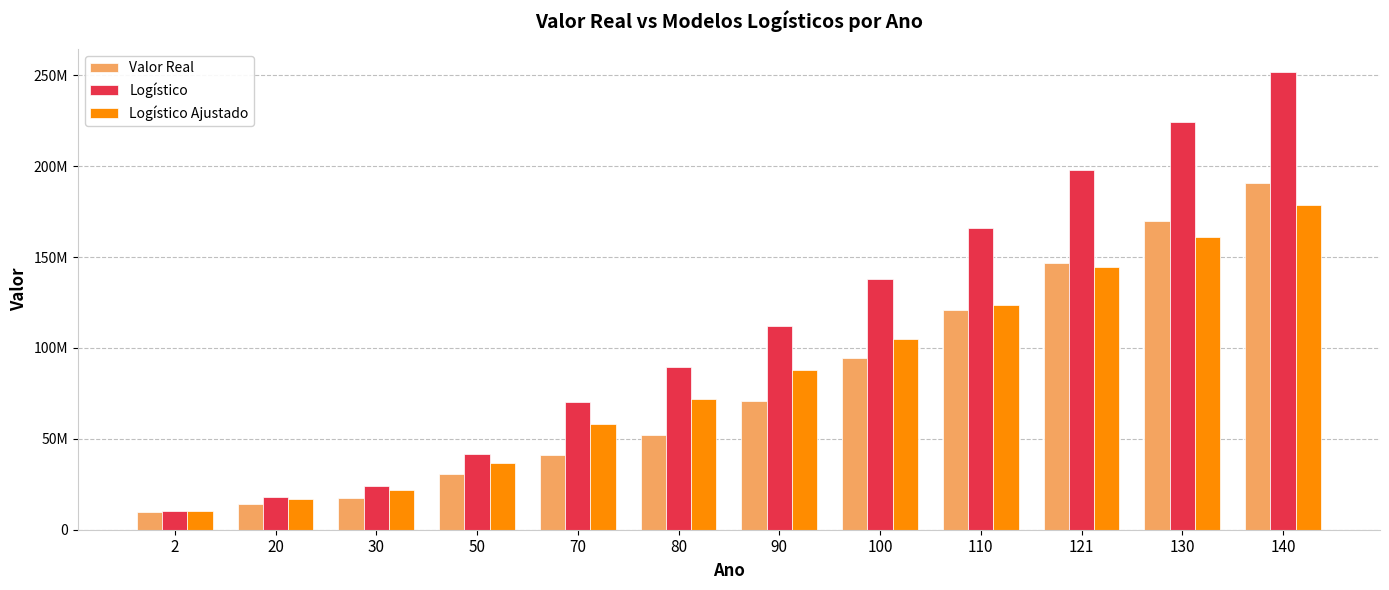

The value of Valor Real at 110 is 161473688.8. True or false?

False